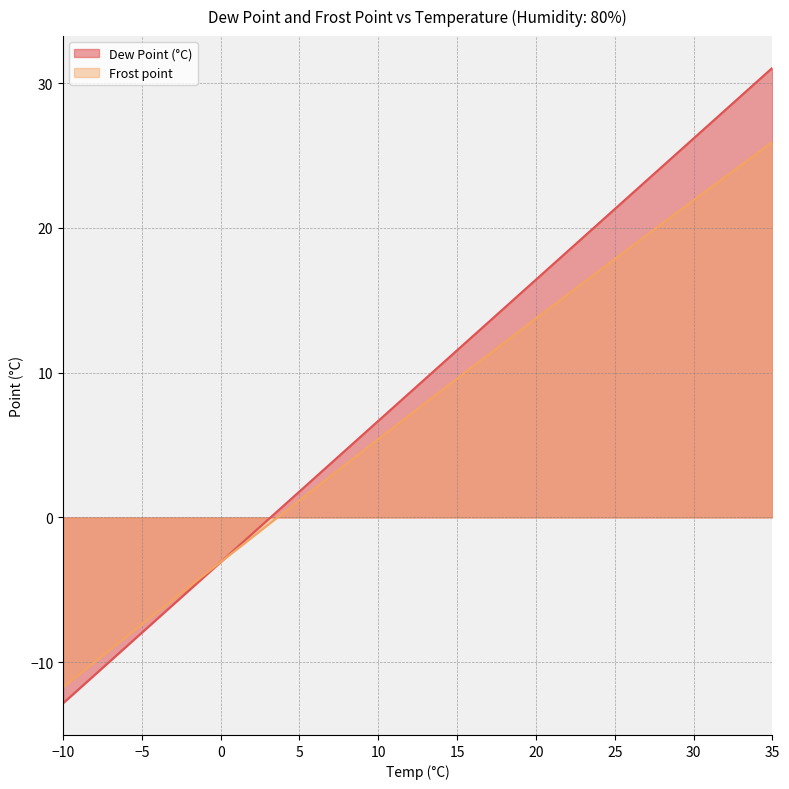

Which series has the largest range (max minus min)?

Dew Point (°C)